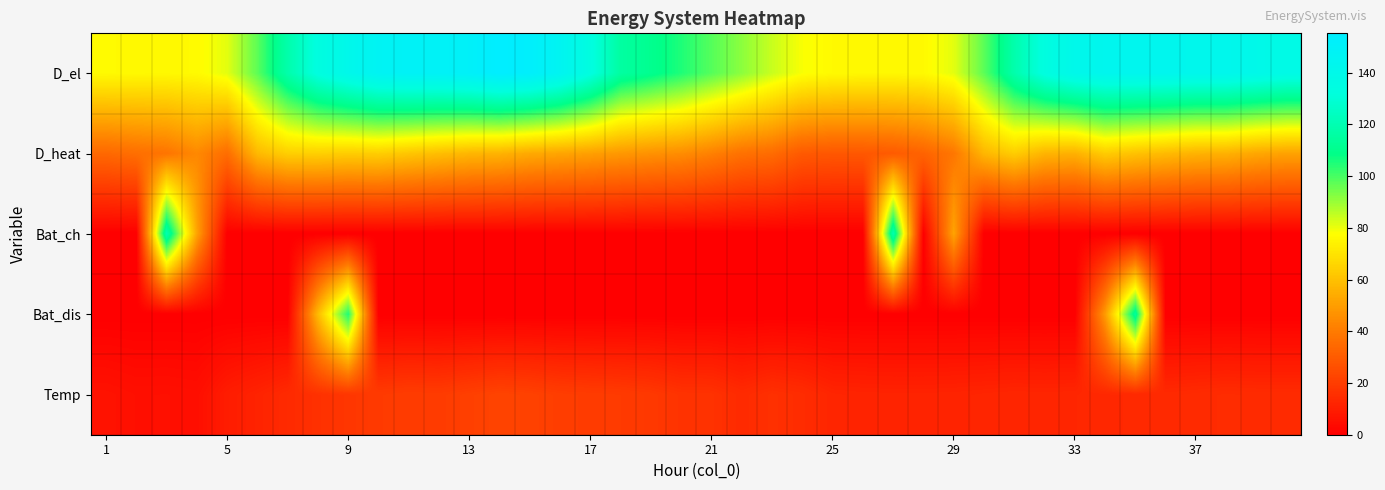

Rank the series by their maximum value, from lowest to highest.

Temp, D_heat, Bat_dis, Bat_ch, D_el